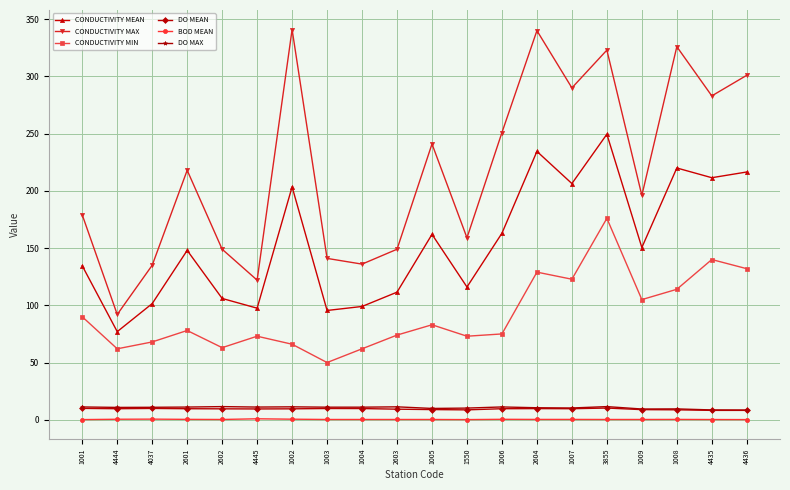

True or false: CONDUCTIVITY MEAN and DO MAX intersect in this chart.

False